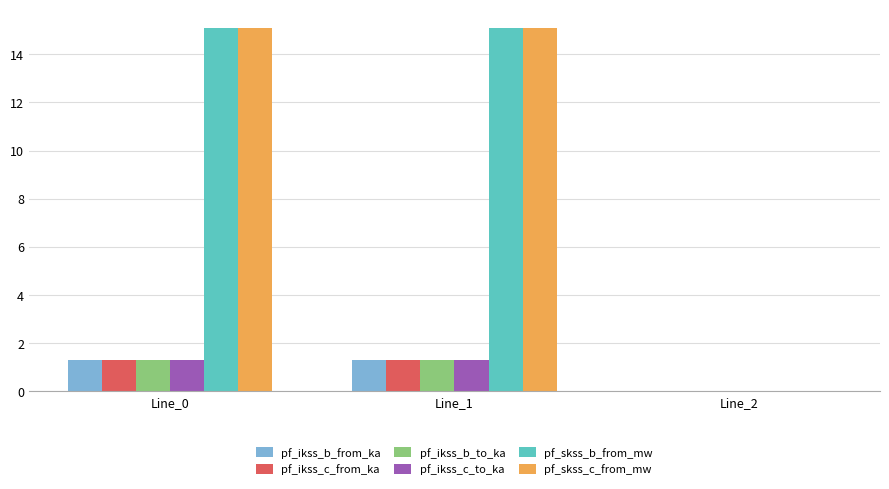

Reading left to right, transcribe all the data shown in this chart.

pf_ikss_b_from_ka: 1.3	1.3	0.0
pf_ikss_c_from_ka: 1.3	1.3	0.0
pf_ikss_b_to_ka: 1.3	1.3	0.0
pf_ikss_c_to_ka: 1.3	1.3	0.0
pf_skss_b_from_mw: 15.1	15.1	0.0
pf_skss_c_from_mw: 15.1	15.1	0.0